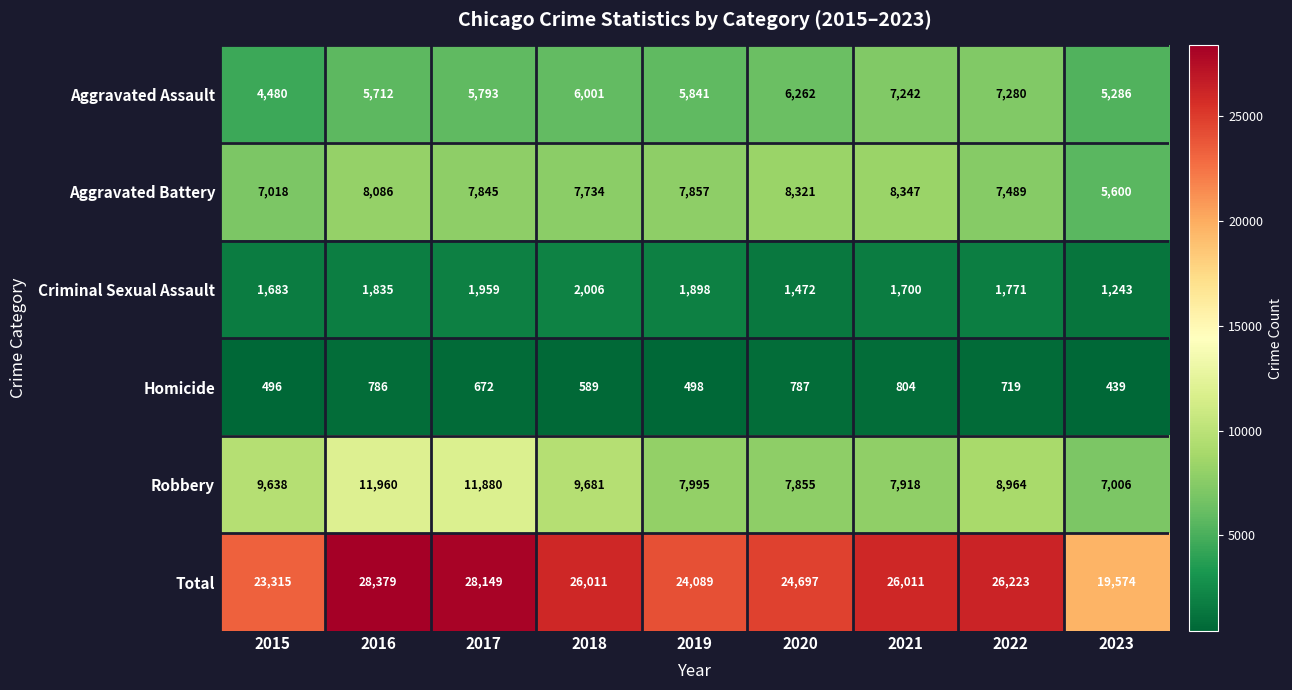

Rank the series at 2019 from lowest to highest value.

Homicide, Criminal Sexual Assault, Aggravated Assault, Aggravated Battery, Robbery, Total